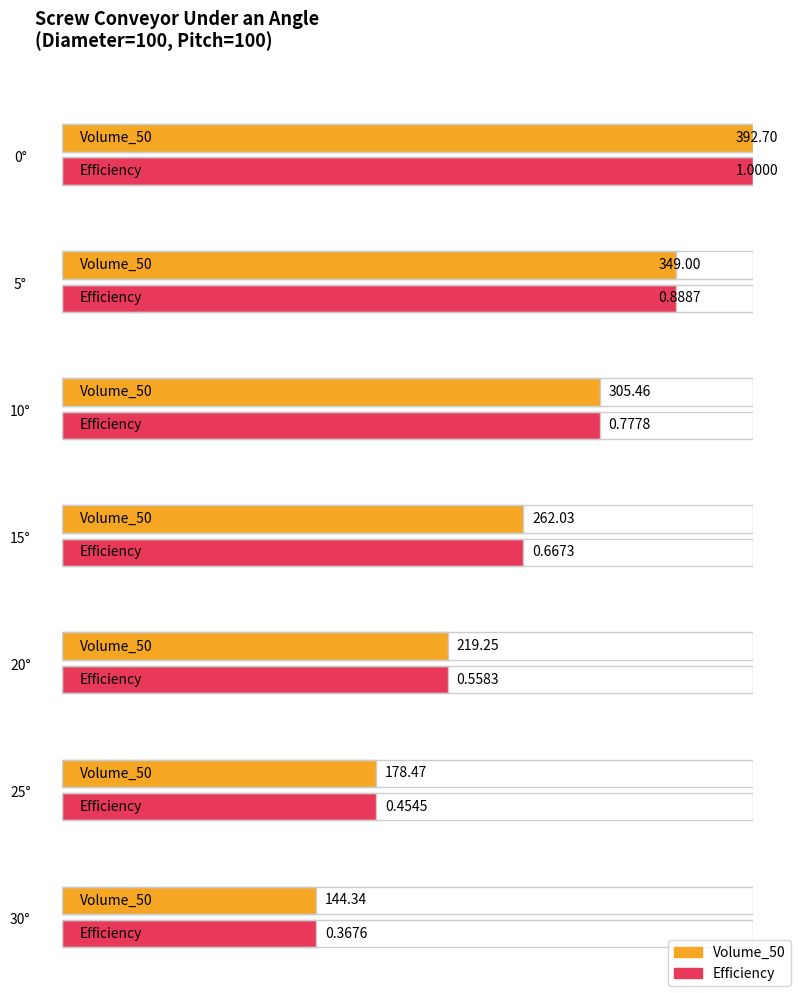

Reading right to left, transcribe all the data shown in this chart.

Volume_50: 30=144.3	25=178.5	20=219.3	15=262.0	10=305.5	5=349.0	0=392.7
Efficiency: 30=0.4	25=0.5	20=0.6	15=0.7	10=0.8	5=0.9	0=1.0